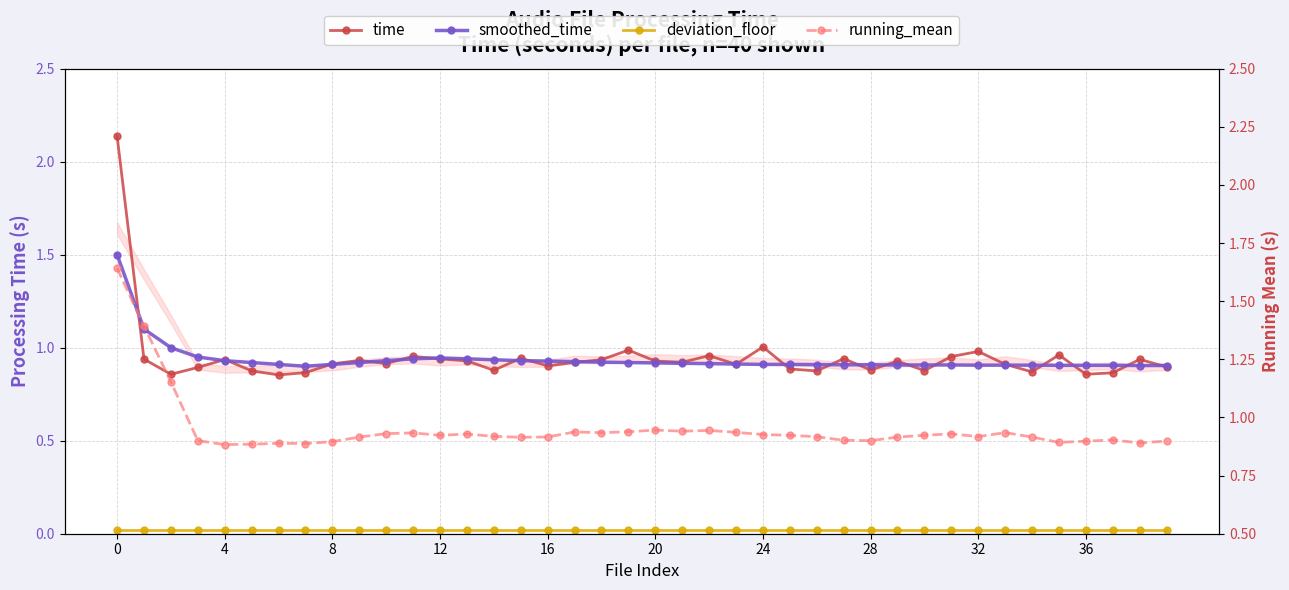

What is the total value across all series at 15?

2.8